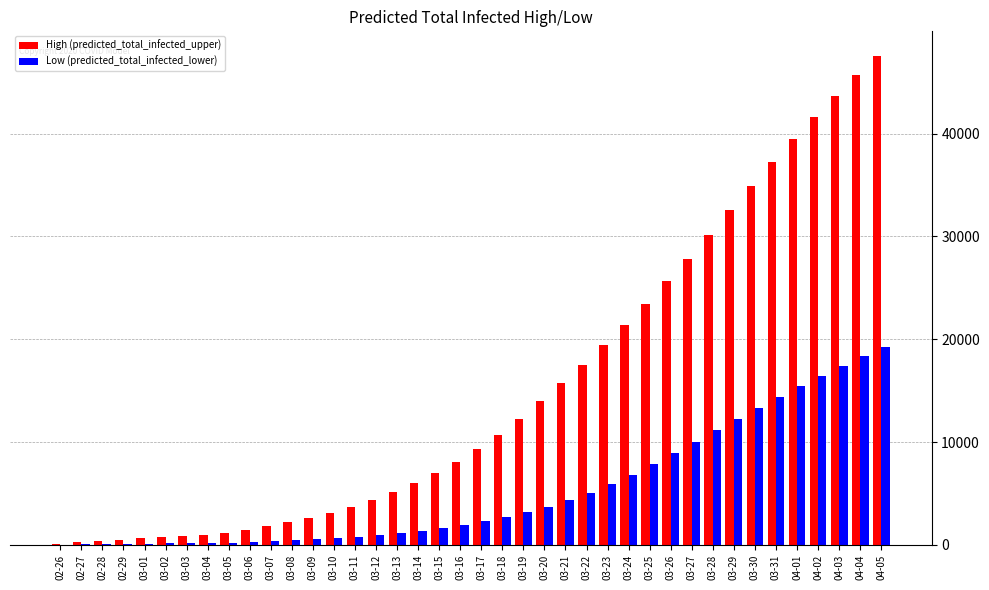

What are all the series names shown in the legend?

High (predicted_total_infected_upper), Low (predicted_total_infected_lower)